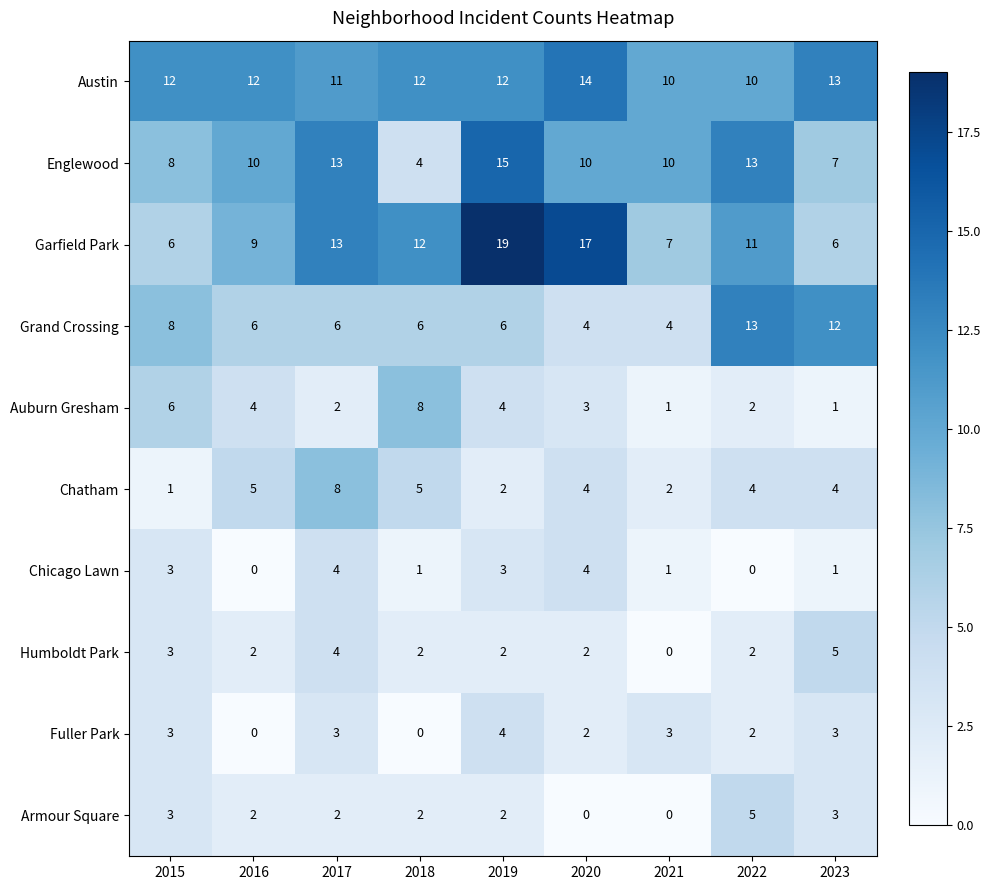

What is the difference between the maximum and minimum values in the Armour Square series?

5